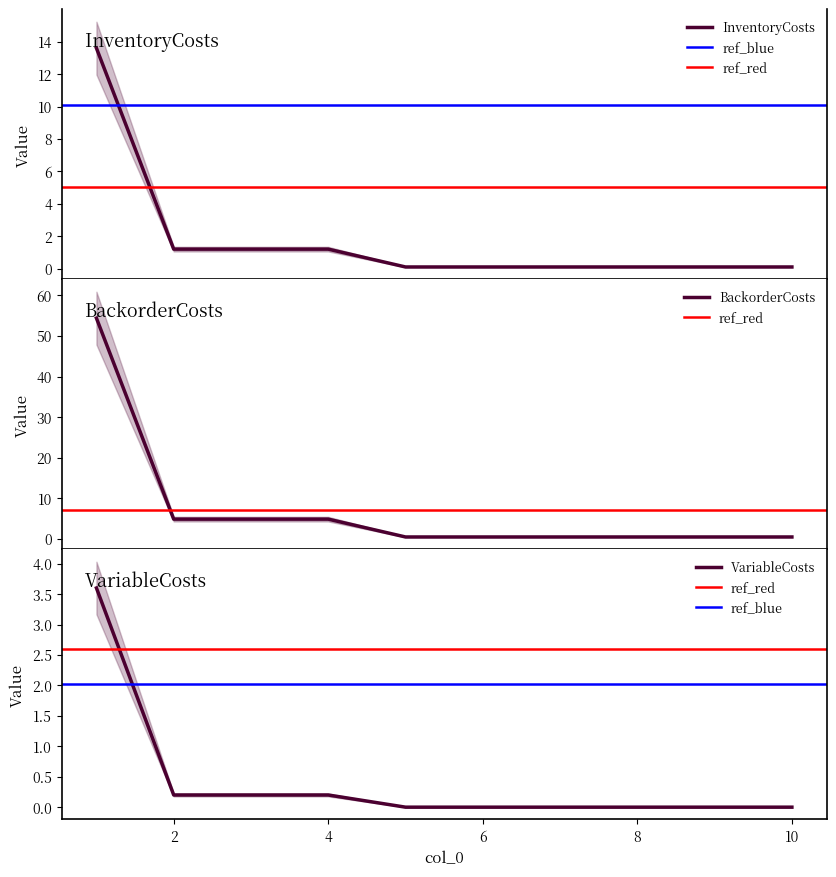

What is the highest value of the InventoryCosts series?

13.6